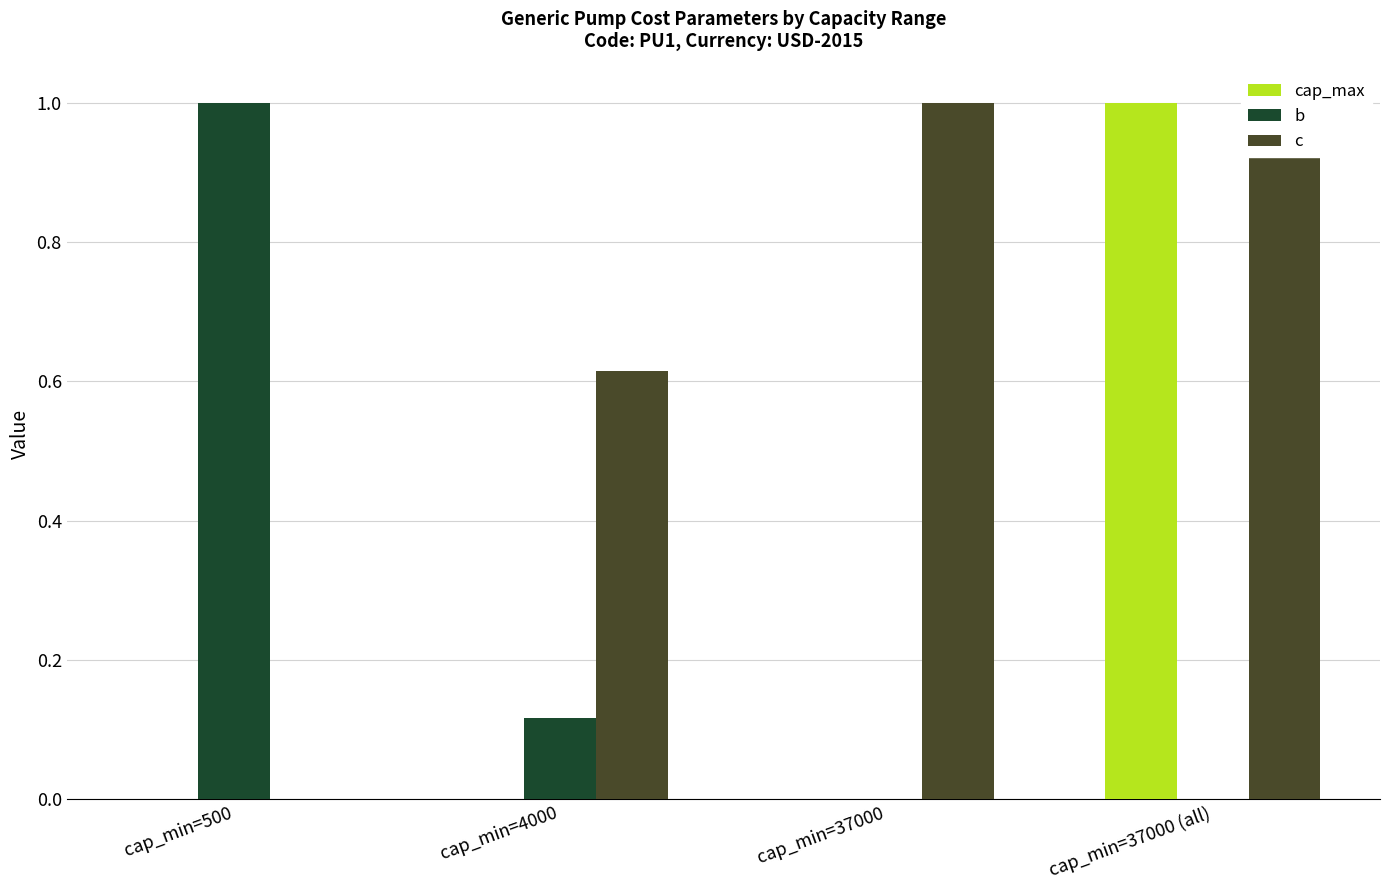

Reading right to left, list all the values displayed in this chart.

cap_max: 1.0	0.0	0.0	0.0
b: 0.0	0.0	0.1	1.0
c: 1.0	1.0	0.6	0.0